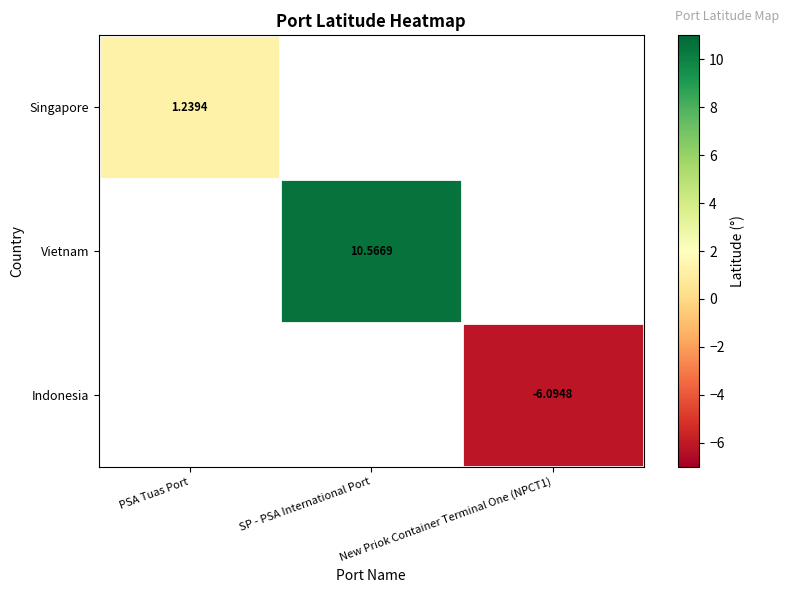

At New Priok Container Terminal One (NPCT1), list the series in order from largest to smallest.

Singapore, Vietnam, Indonesia